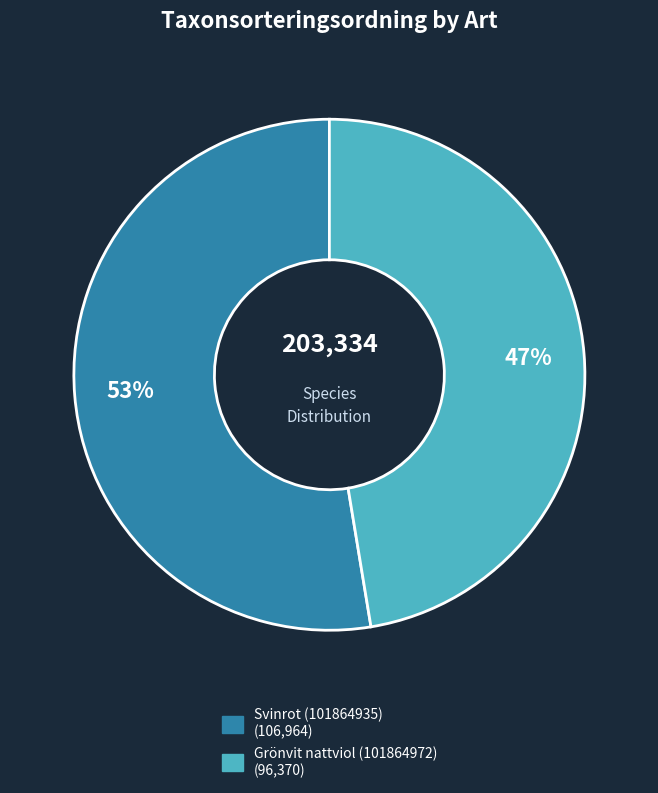

To the nearest percent, what is the combined percentage of Svinrot (101864935) and Grönvit nattviol (101864972)?

100%